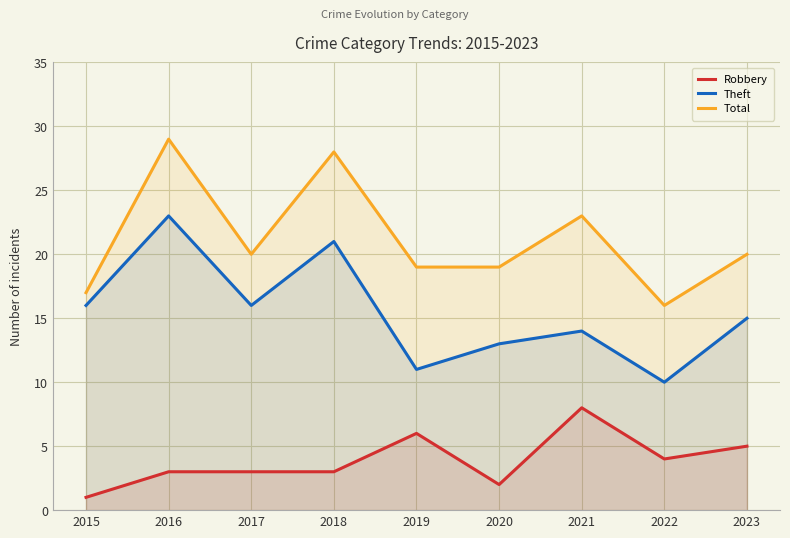

What is the highest value of the Theft series?

23